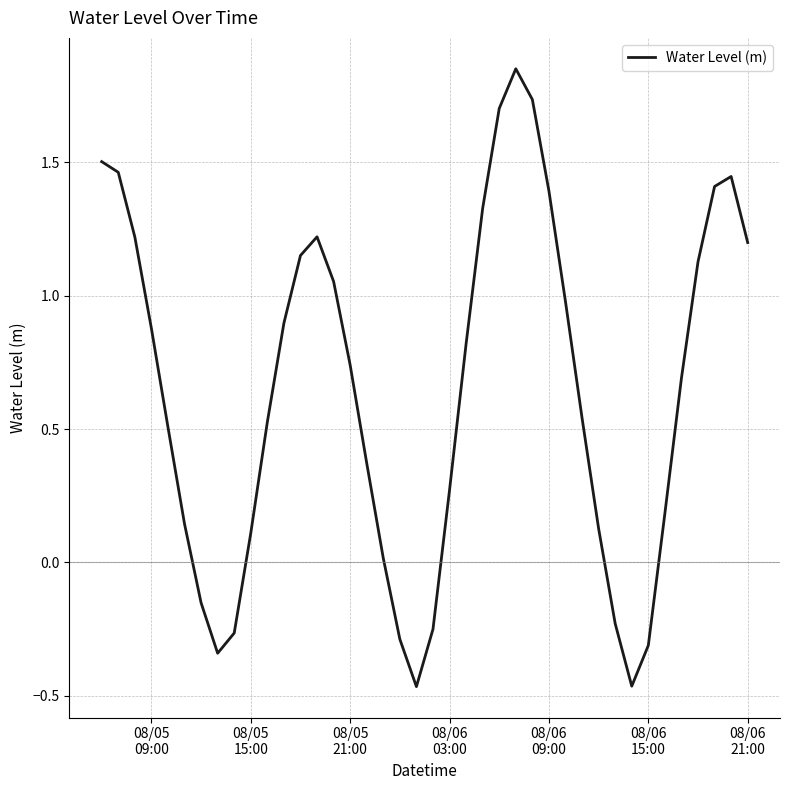

What is the difference between the maximum and minimum values?

2.3